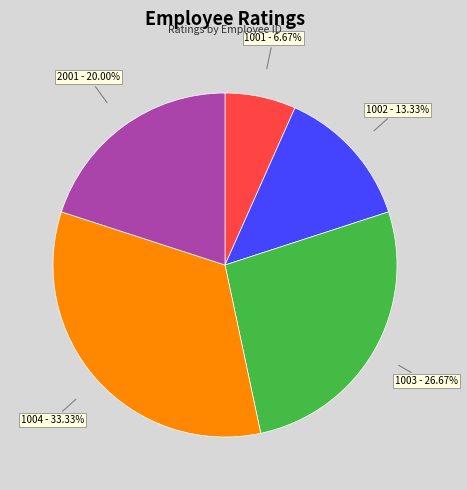

What is the ratio of the value at 1003 to the value at 2001?

1.3